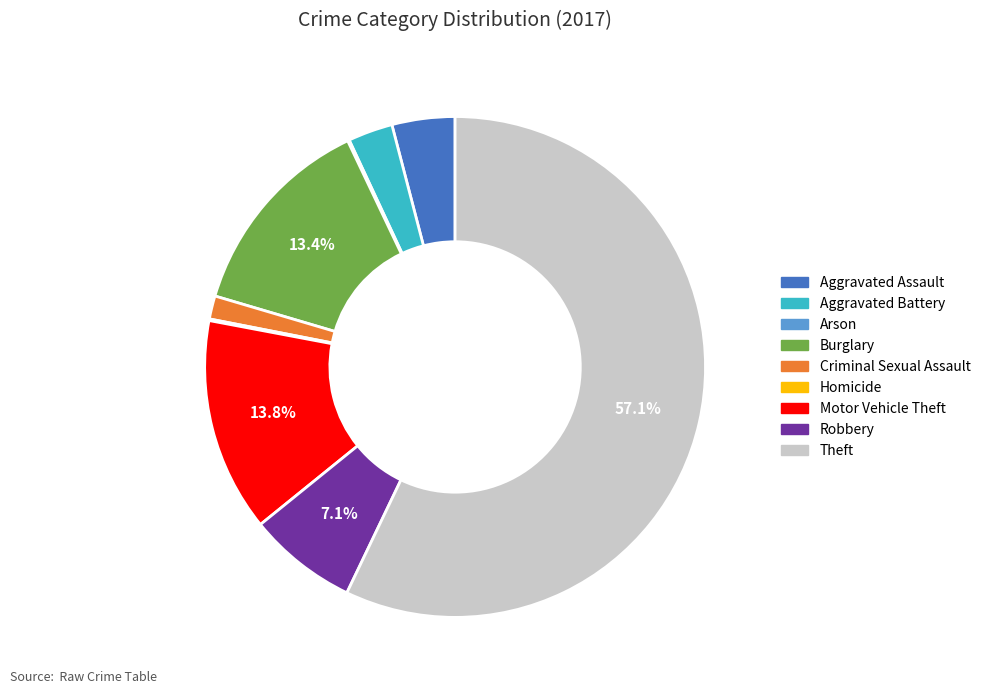

Does Theft account for over 50% of the chart?

Yes